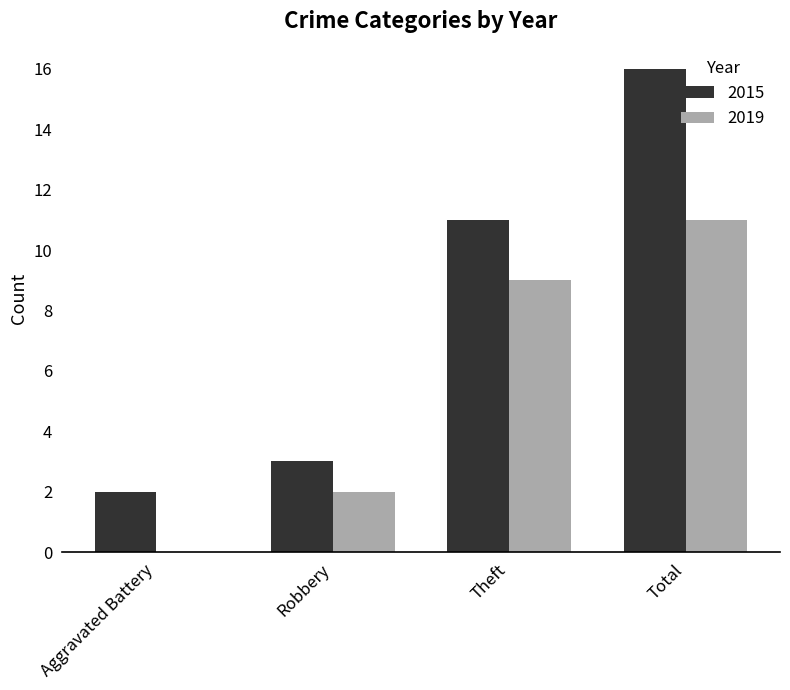

Reading left to right, list all the values displayed in this chart.

2015: 2	3	11	16
2019: 0	2	9	11